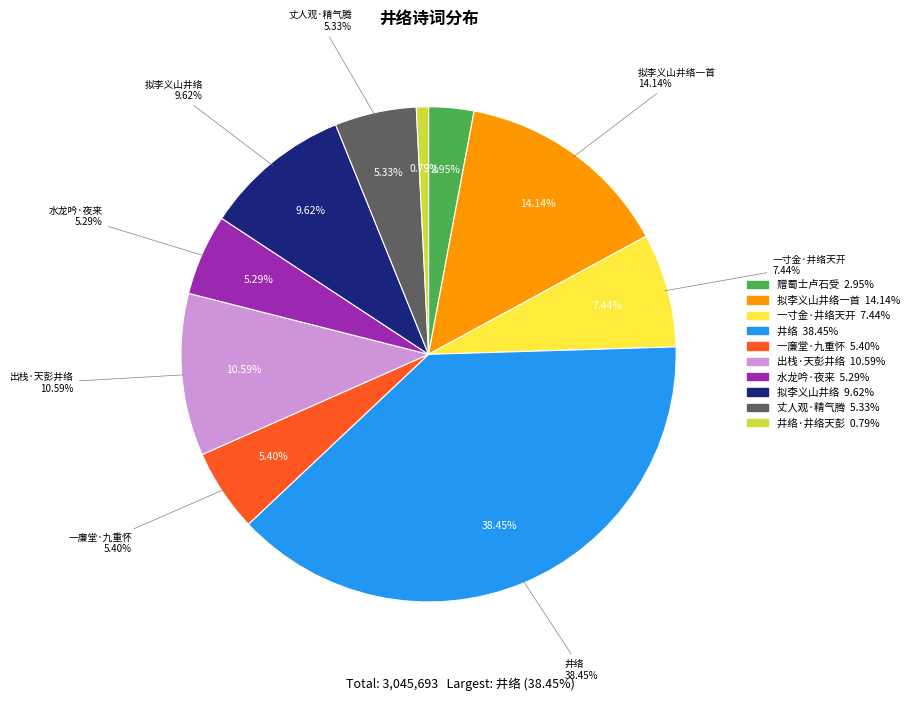

What percentage is the 一寸金·井络天开 slice, to the nearest percent?

7%